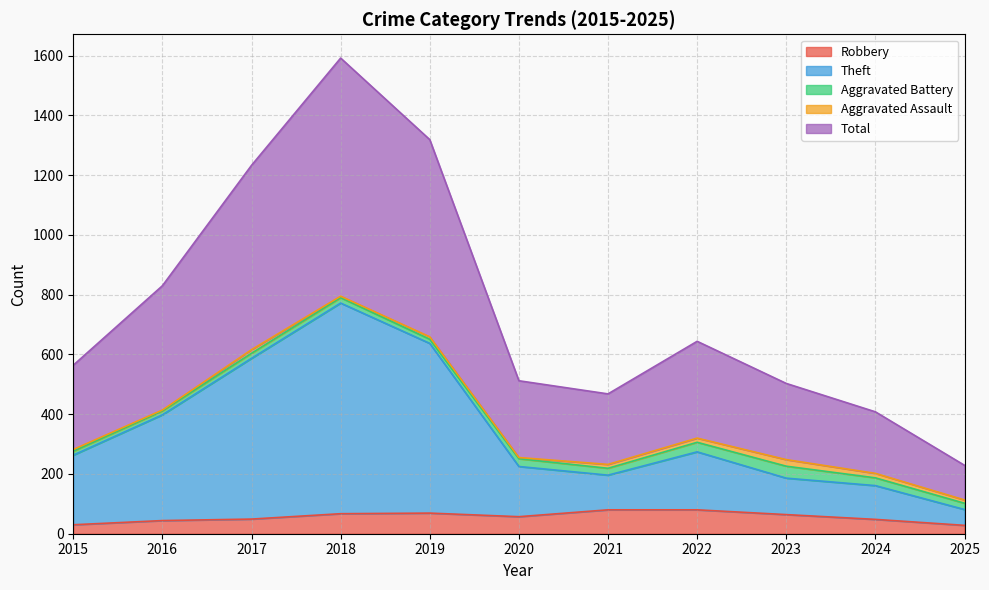

Does the chart have visible grid lines?

Yes